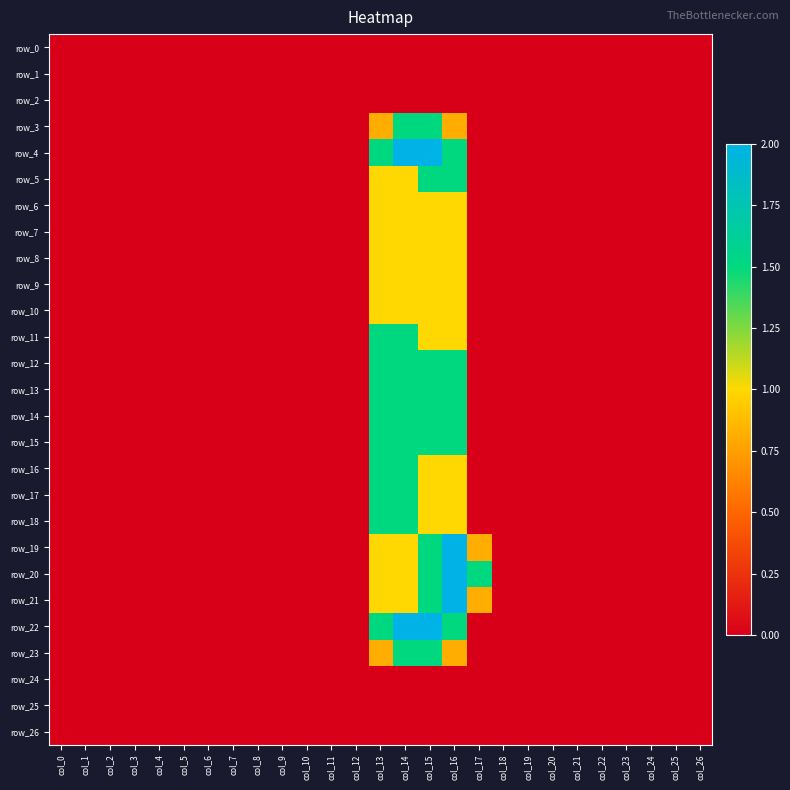

The value of row_25 at col_13 is 0.0. True or false?

True